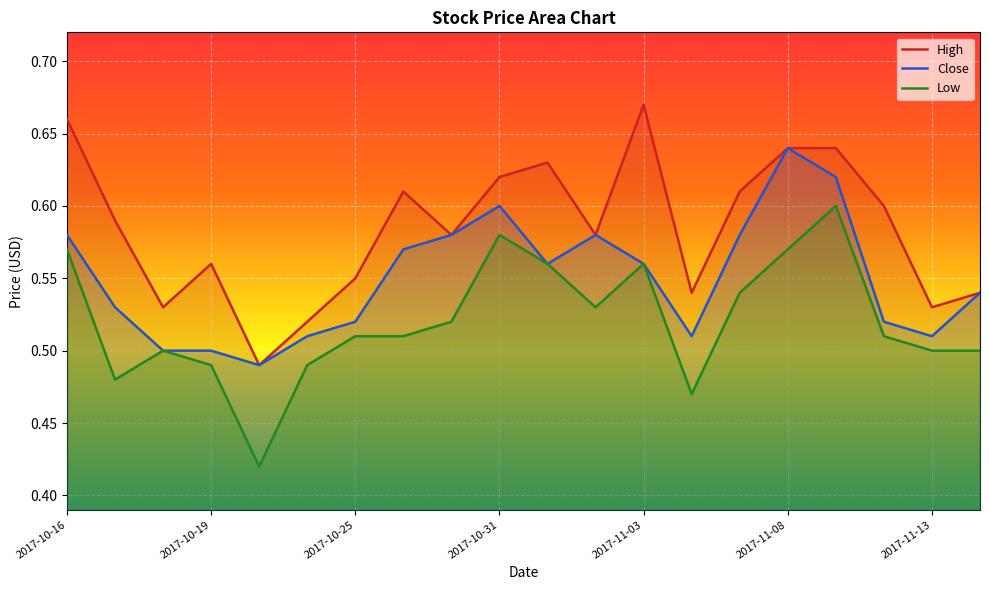

What is the minimum value shown in the chart?

0.4